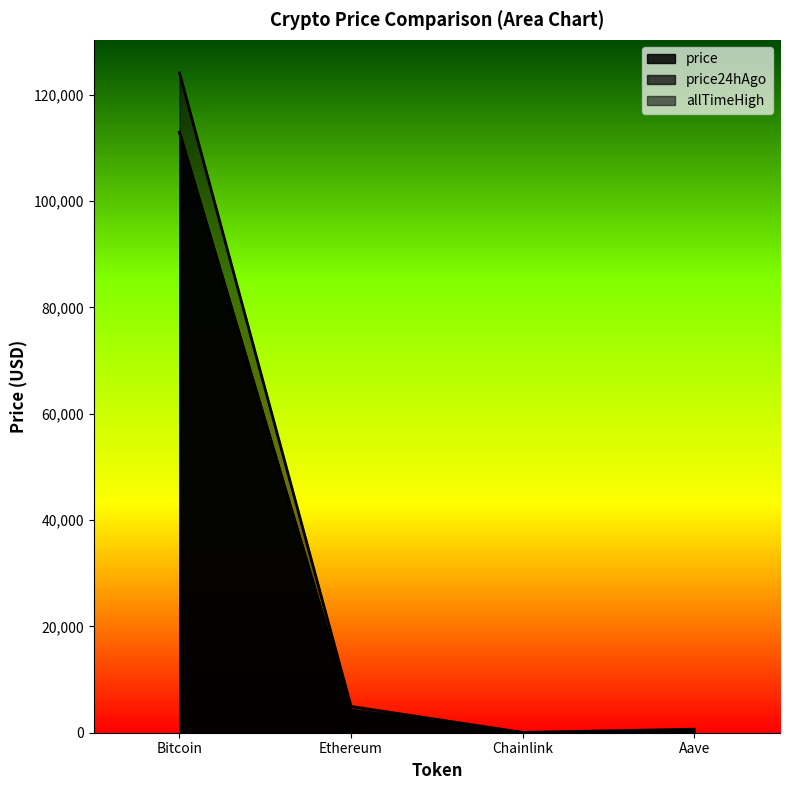

What position from the left is Ethereum?

2